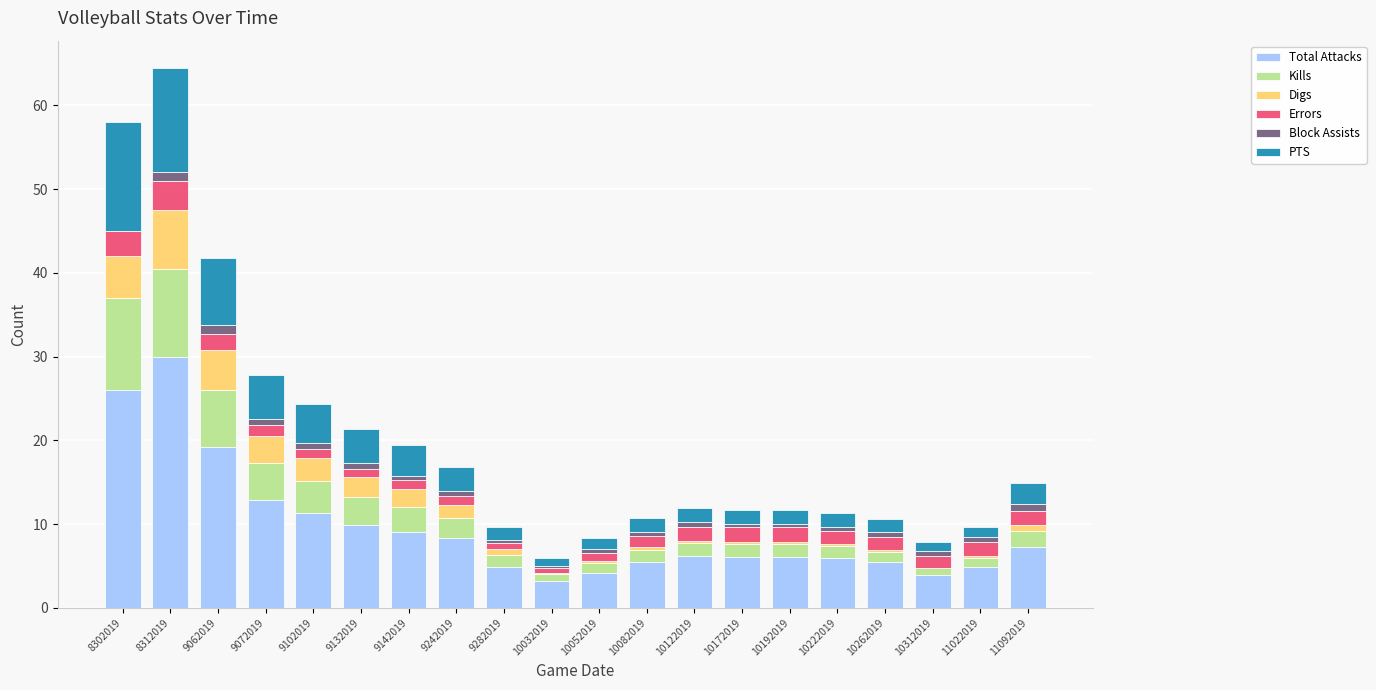

What is the sum of all Total Attacks values?

190.1